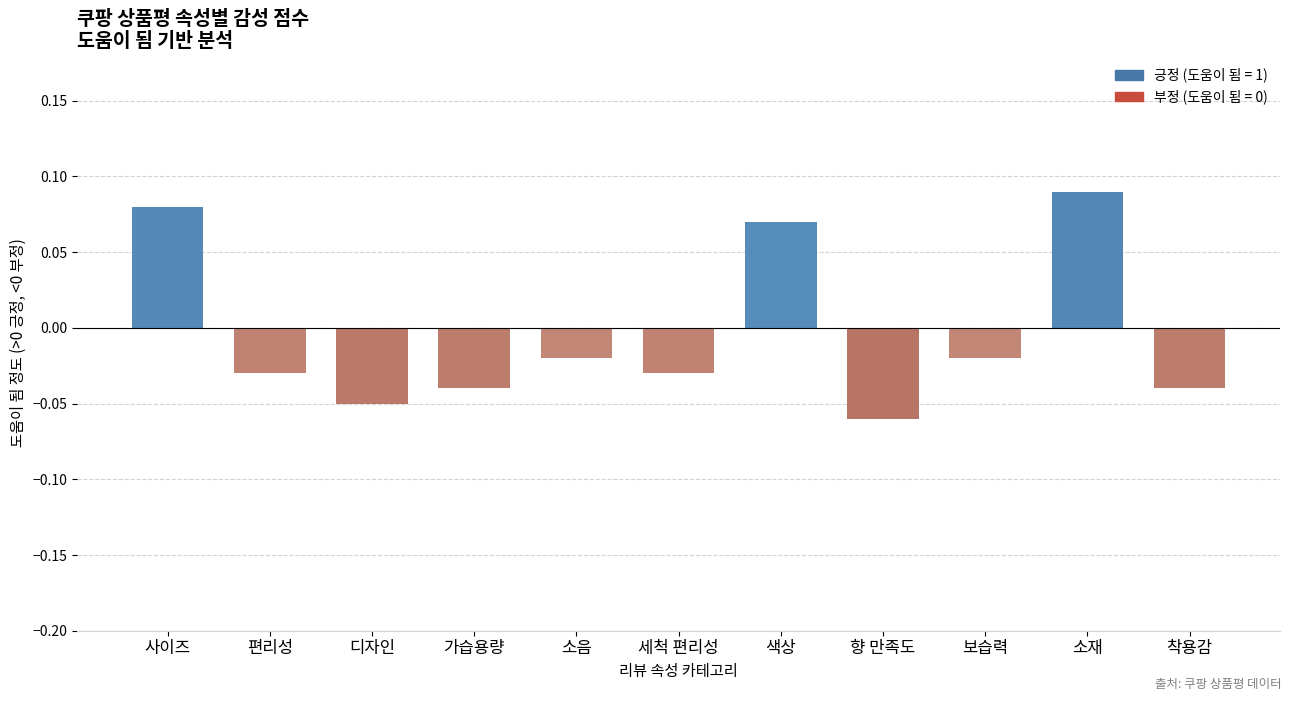

What is the minimum value shown in the chart?

-0.1